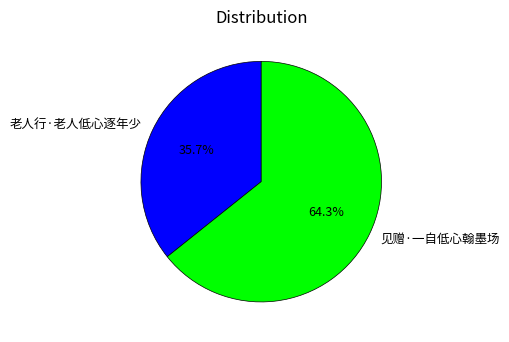

How many segments does this pie chart have?

2